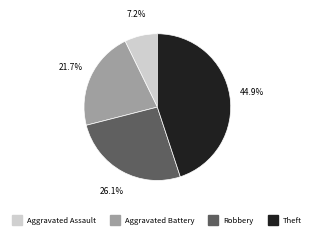

How many slices are in this pie chart?

4